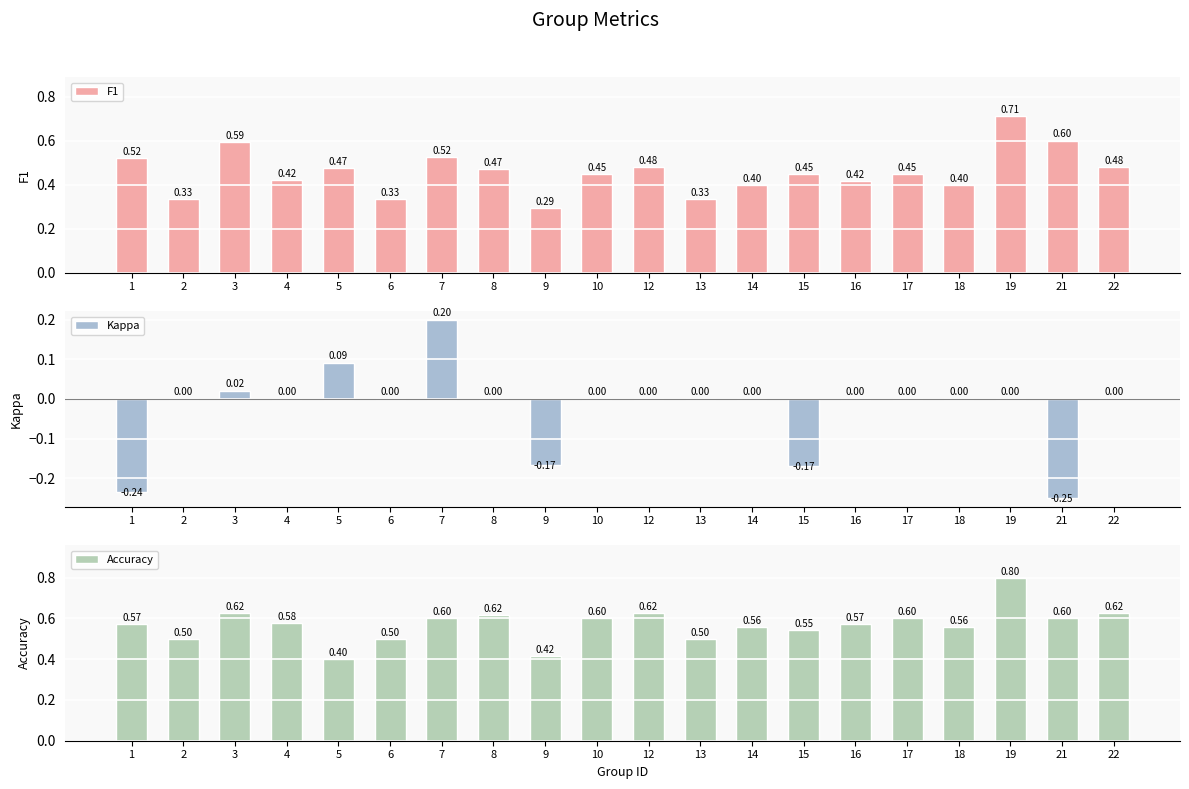

List the labels in order of F1 value, largest first.

19, 21, 3, 7, 1, 12, 22, 5, 8, 10, 17, 15, 4, 16, 14, 18, 2, 6, 13, 9